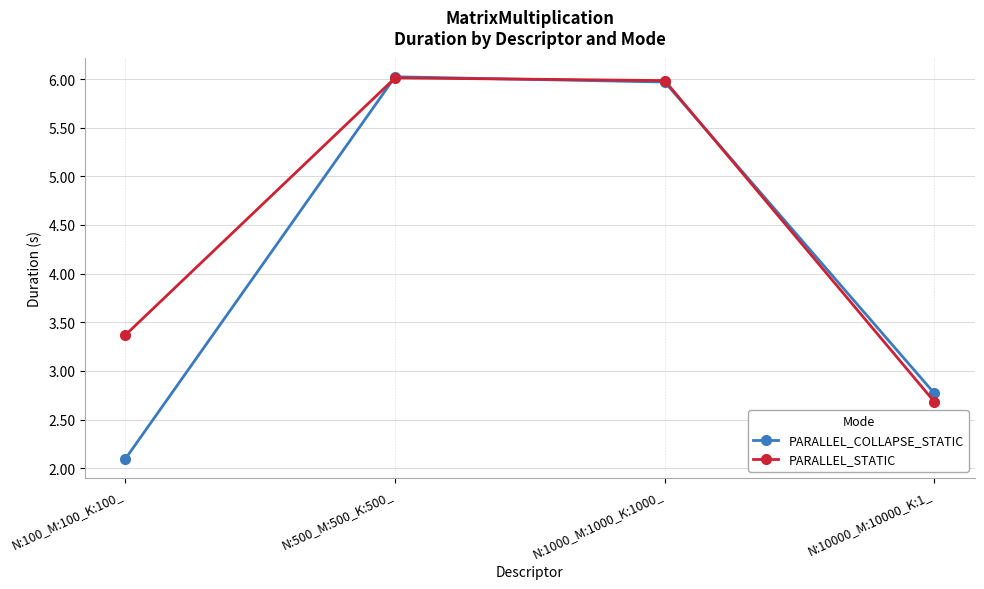

At which label does PARALLEL_COLLAPSE_STATIC first exceed 5?

N:500_M:500_K:500_